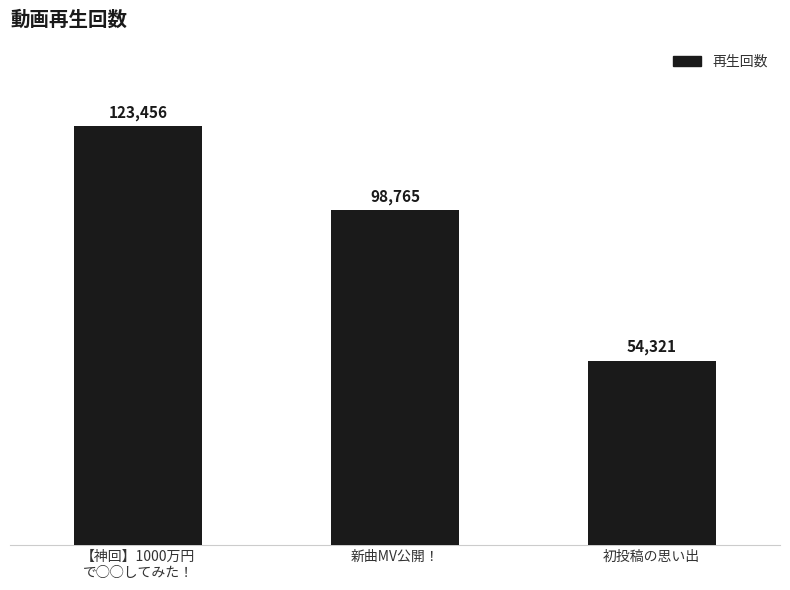

How many bars are there in total?

3